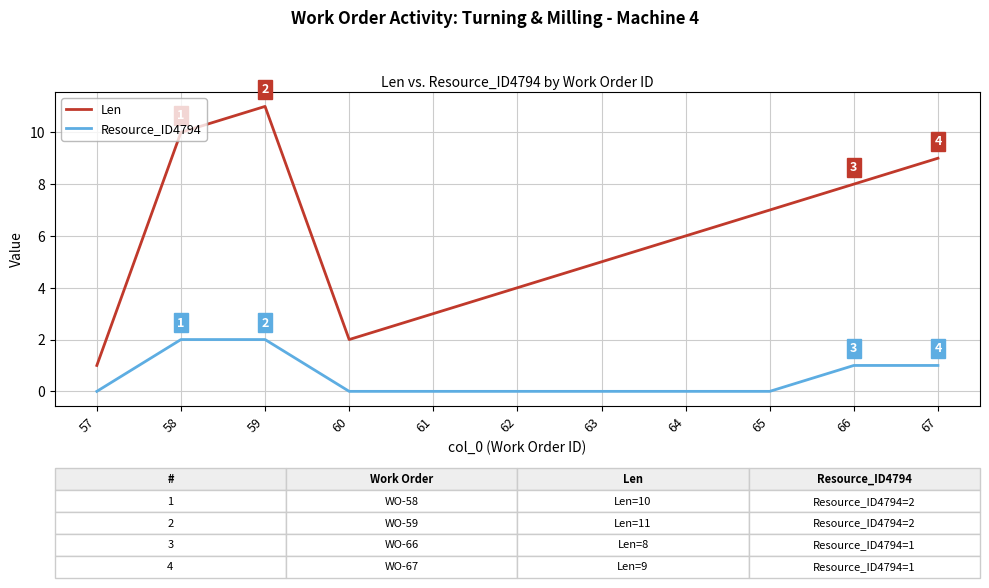

Rank the series by their average value, from highest to lowest.

Len, Resource_ID4794